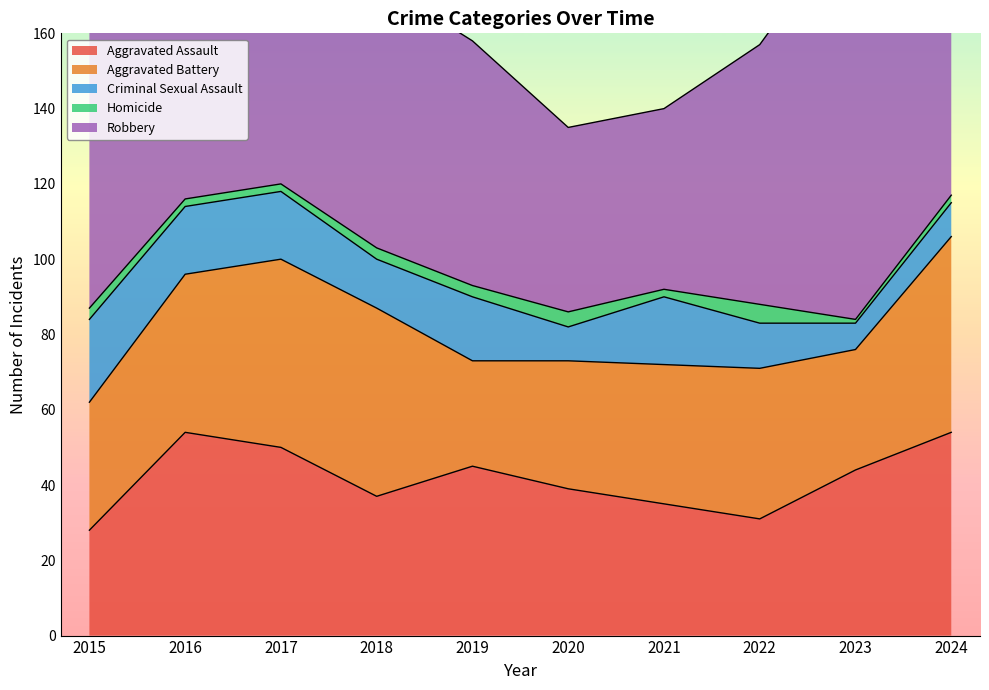

What are all the series names shown in the legend?

Aggravated Assault, Aggravated Battery, Criminal Sexual Assault, Homicide, Robbery